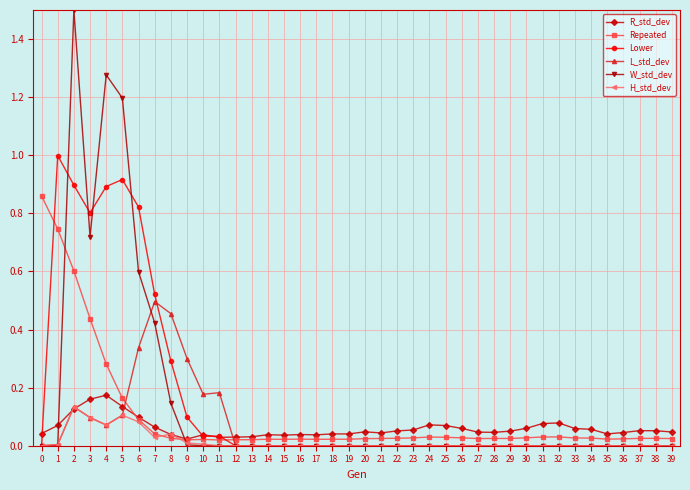

The W_std_dev series shows 1.5 at 2. True or false?

True